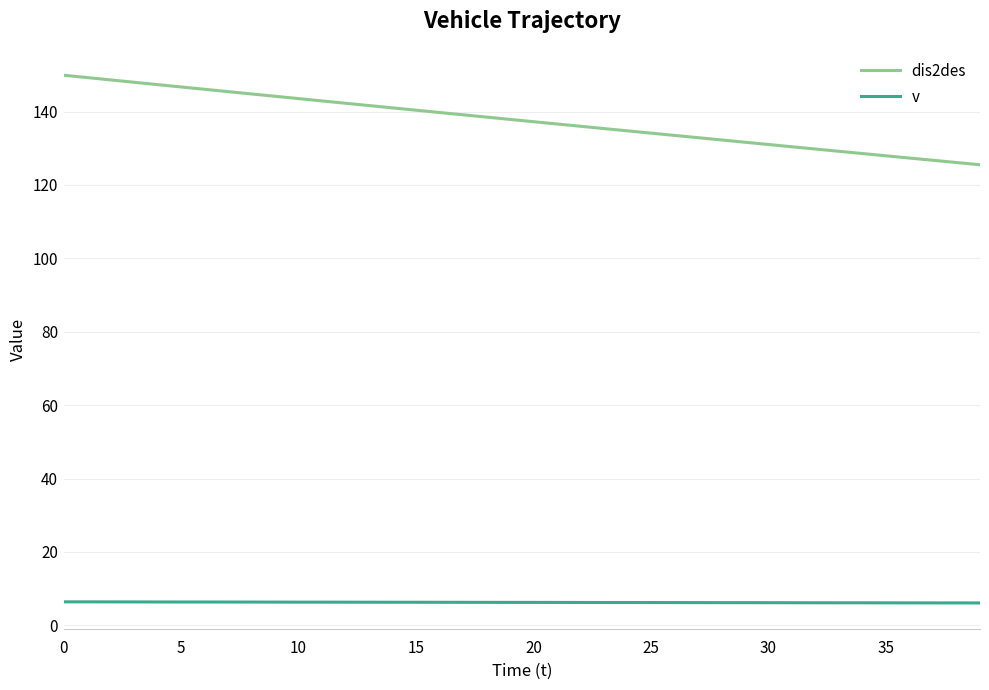

Which series has the largest total across all categories?

dis2des